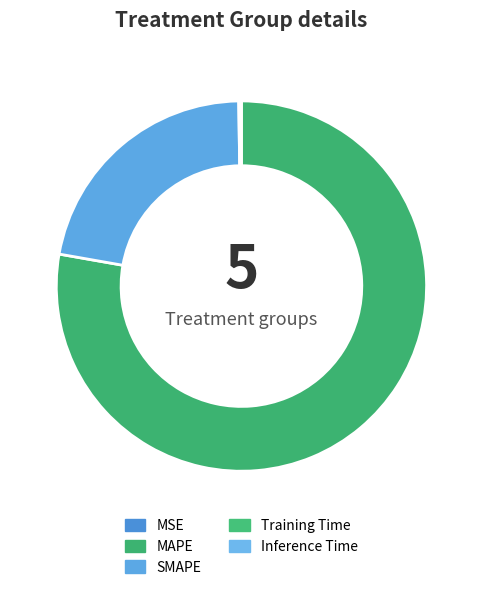

Which slice is the smallest?

MSE